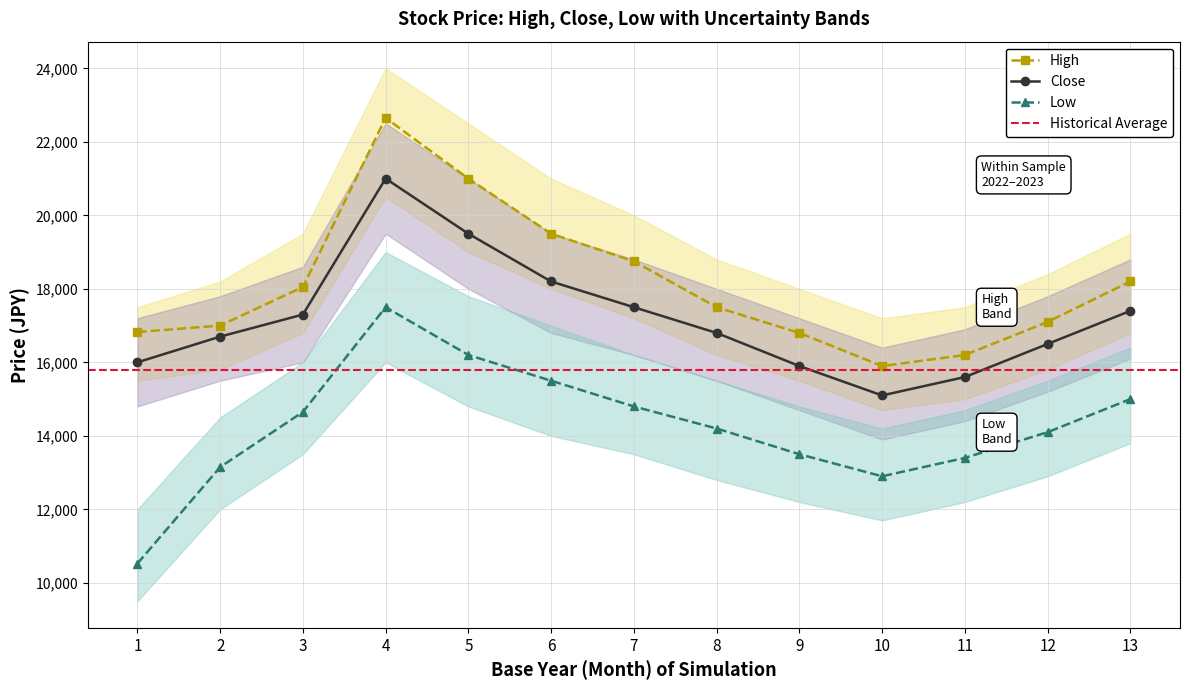

Is the value of Low at 2 greater than the value of Close at 10?

No